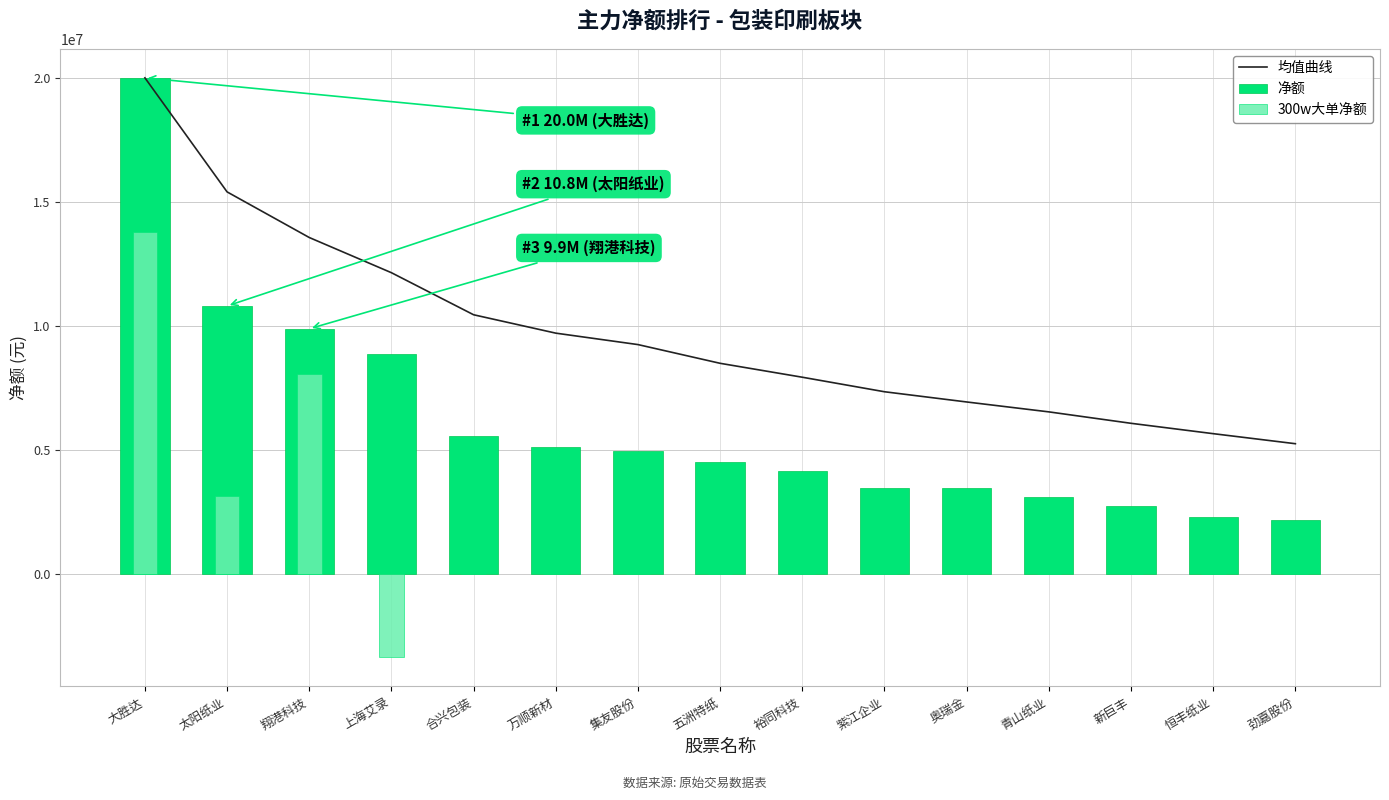

True or false: 均值曲线 has a value of 8491533.4 at 五洲特纸.

True